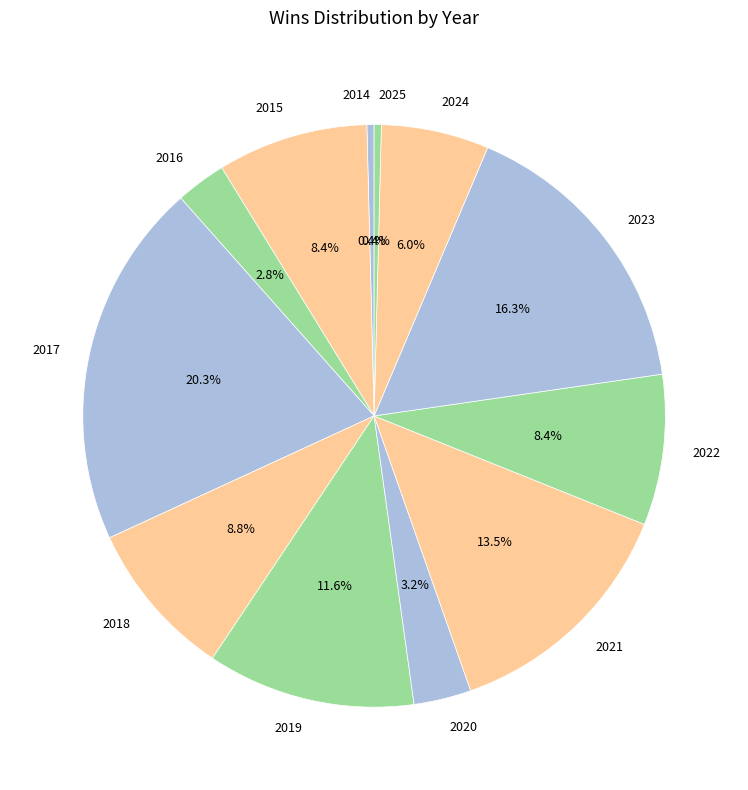

How many slices are in this pie chart?

12